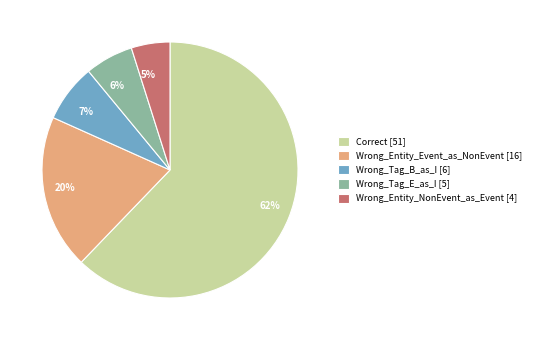

Between 5% and 20%, which is larger?

20%